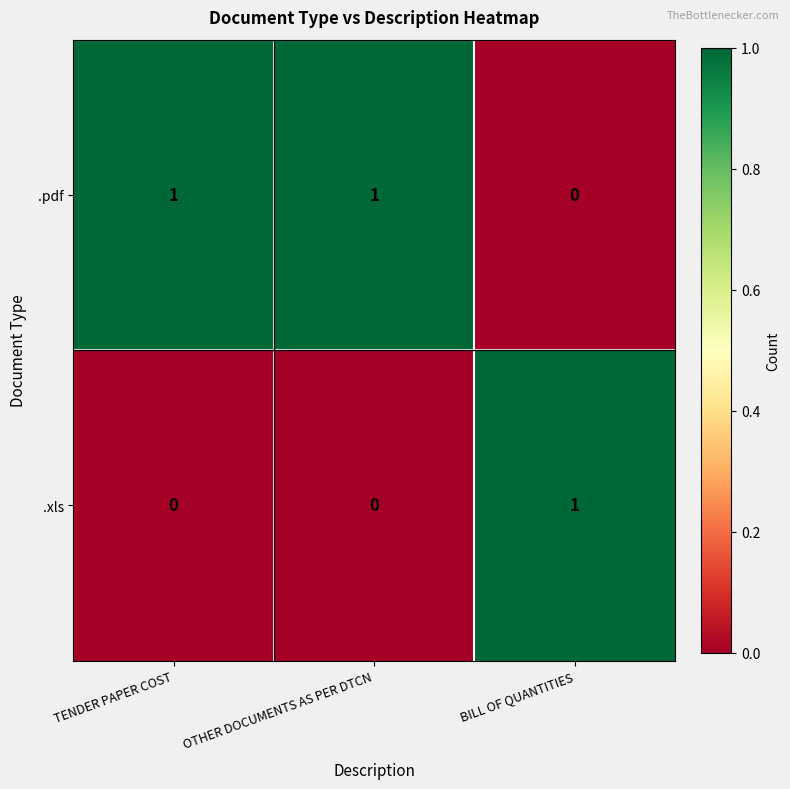

List the series in order of their overall mean, highest first.

.pdf, .xls